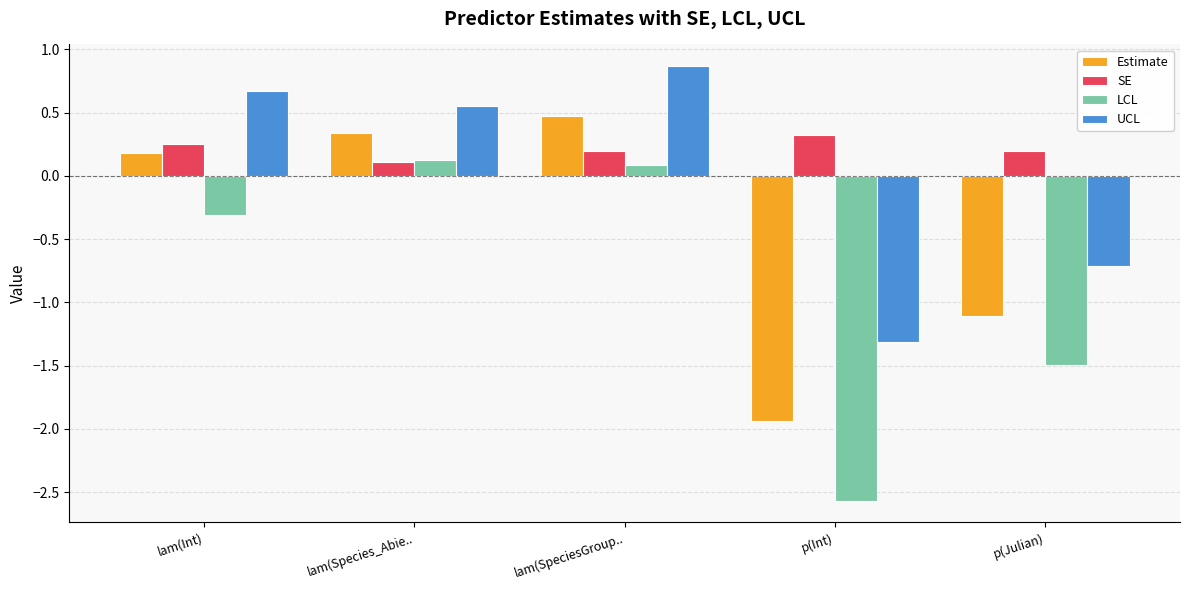

What is the spread (max minus min) of values at lam(Species_Abie..?

0.4